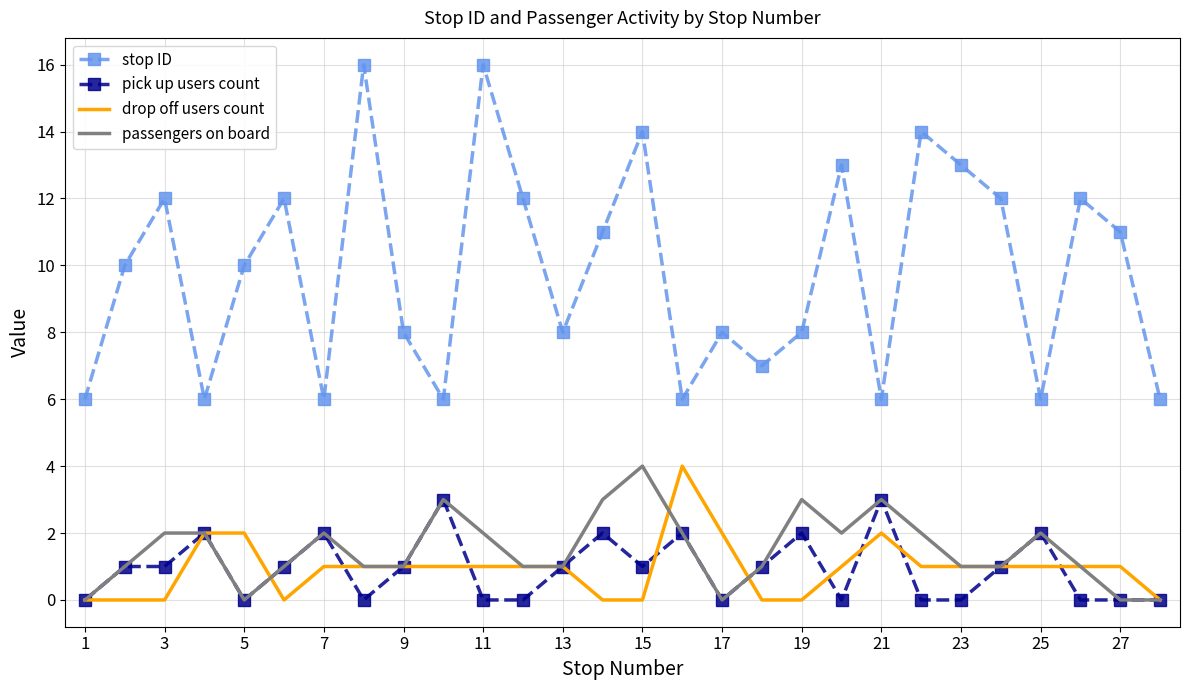

True or false: stop ID and drop off users count intersect in this chart.

False